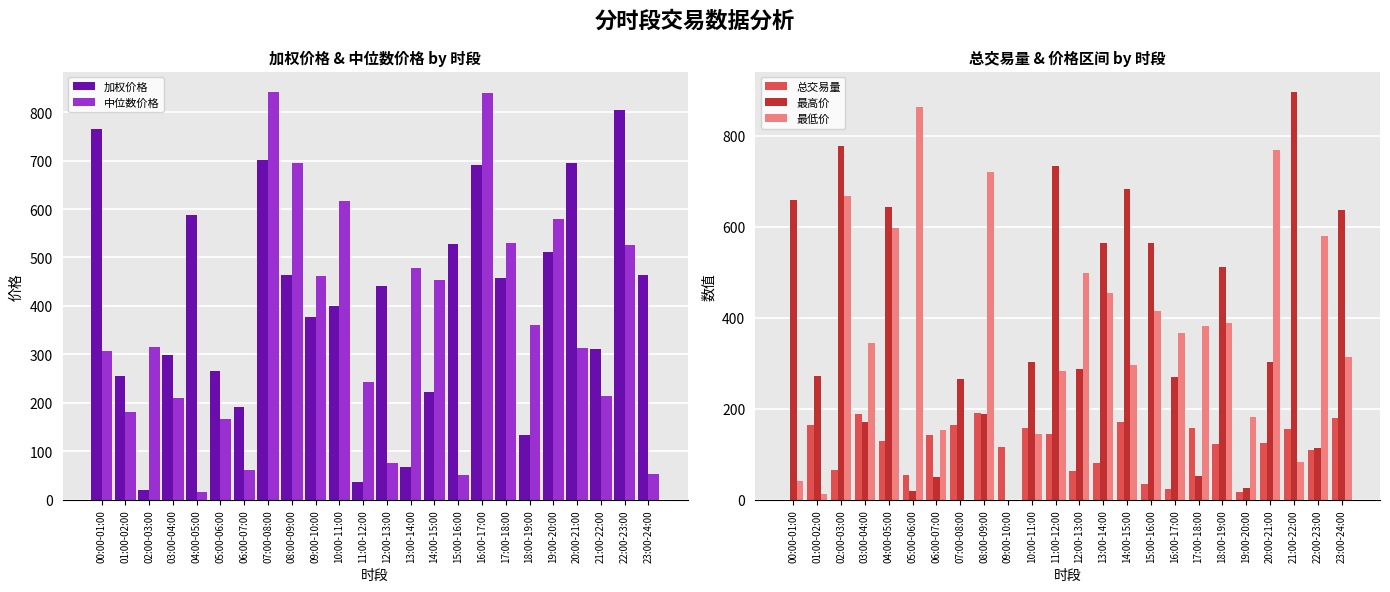

The value of 加权价格 at 02:00-03:00 is 20.3. True or false?

True